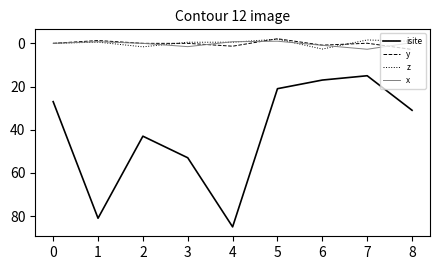

The y series shows -3.6 at 4. True or false?

False